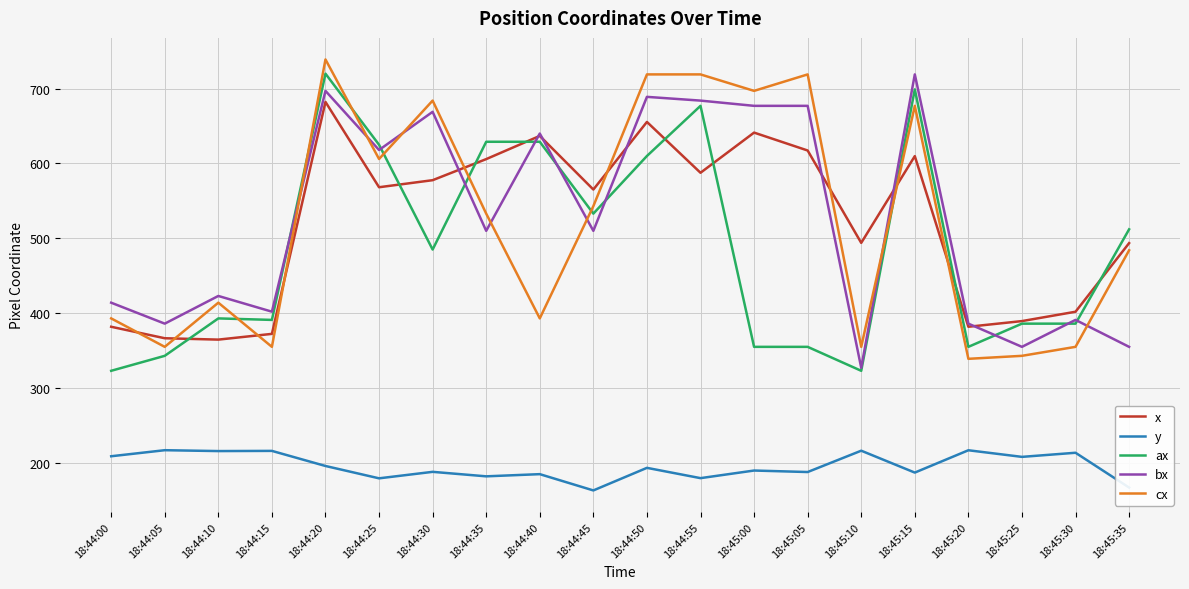

What are all the series names shown in the legend?

x, y, ax, bx, cx